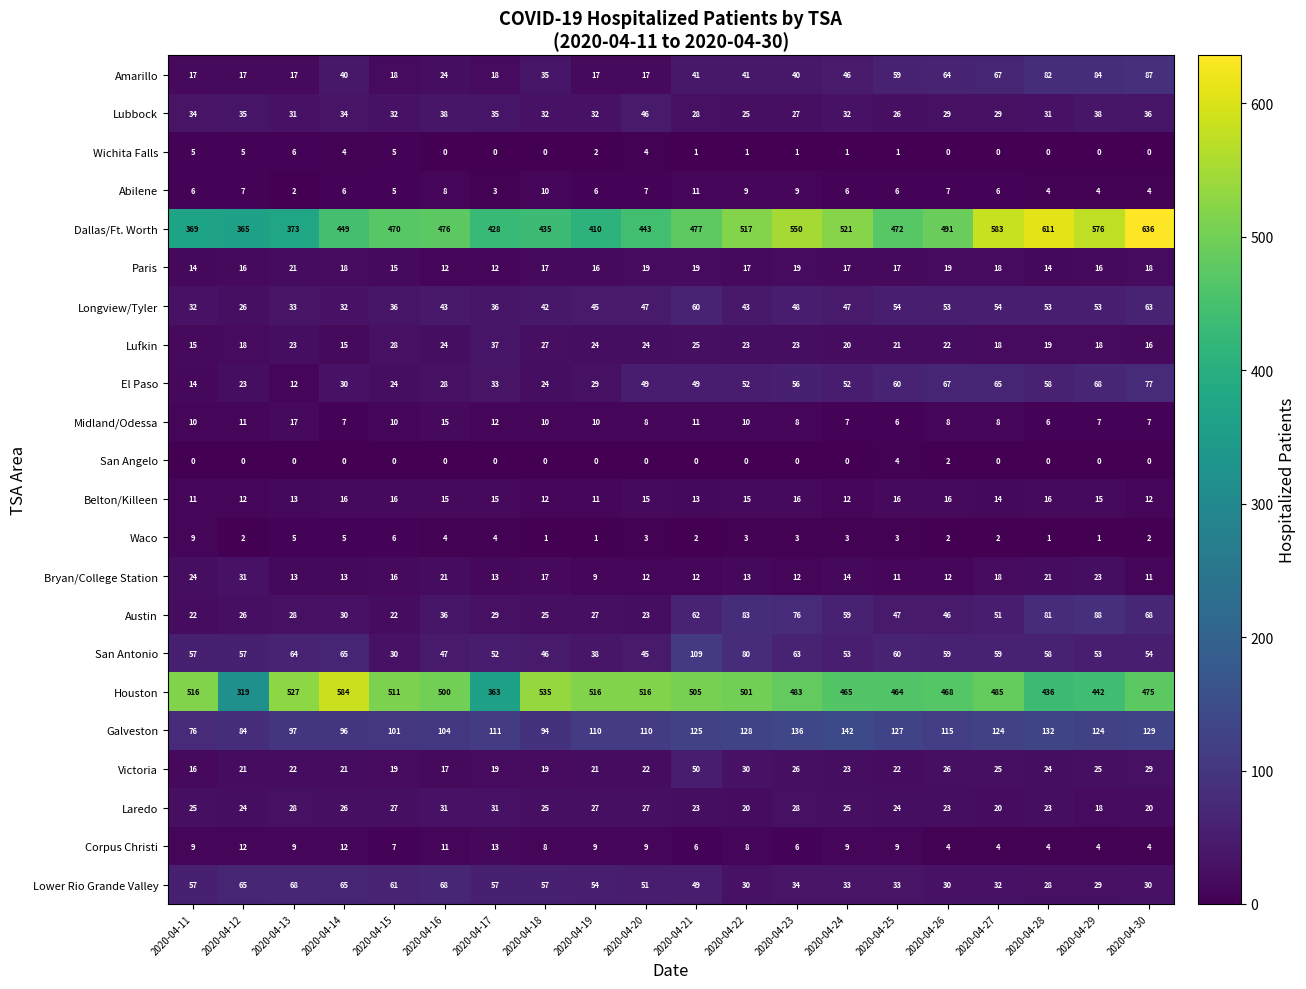

What is the total value across all series at 2020-04-28?

1702